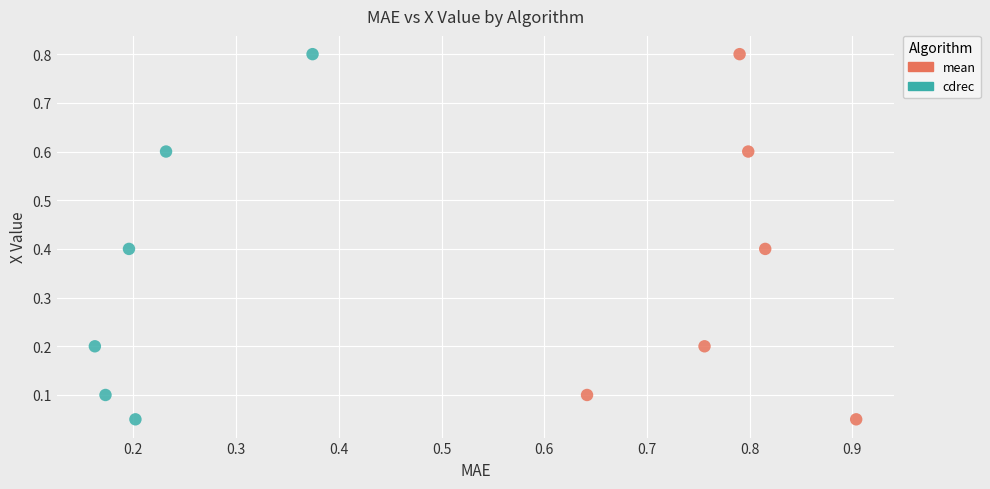

What are all the series names shown in the legend?

mean, cdrec